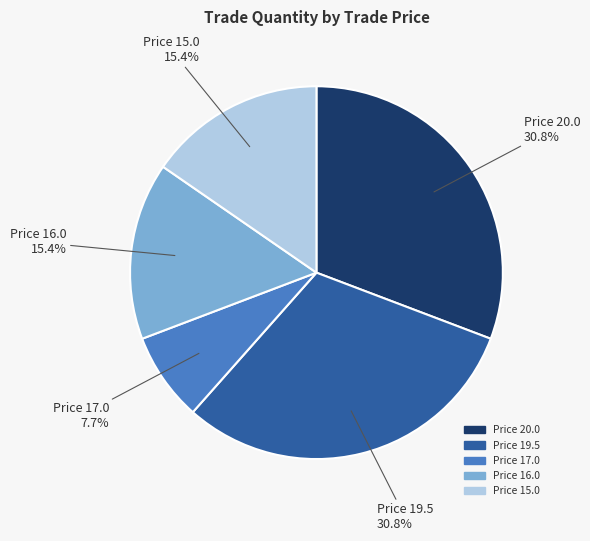

Is there any slice that represents more than half of the pie?

No